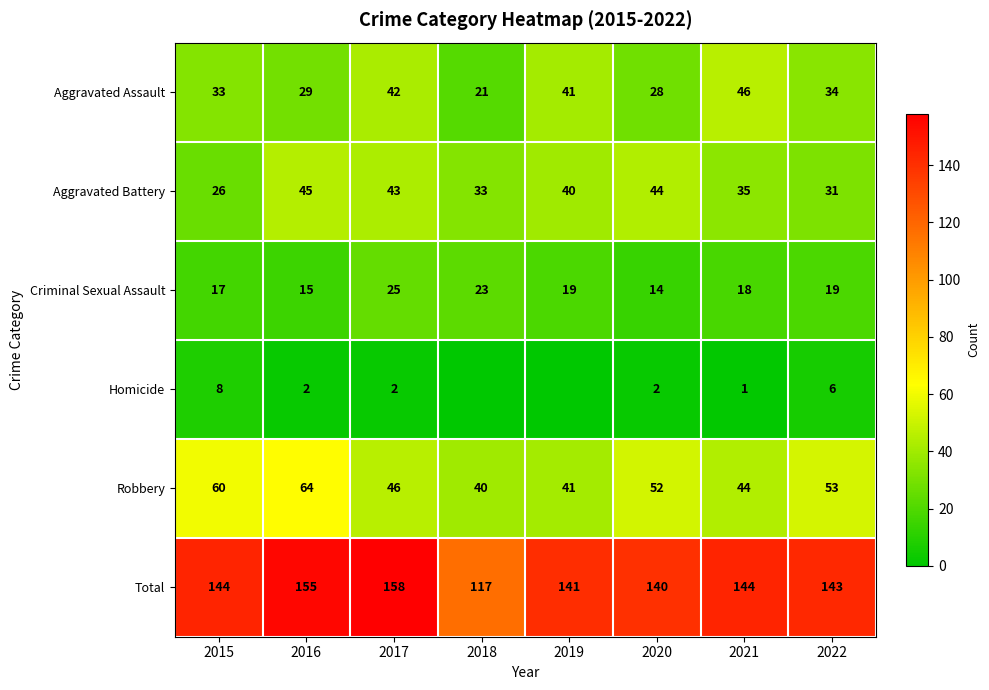

List the series in order of their peak value, highest first.

Total, Robbery, Aggravated Assault, Aggravated Battery, Criminal Sexual Assault, Homicide